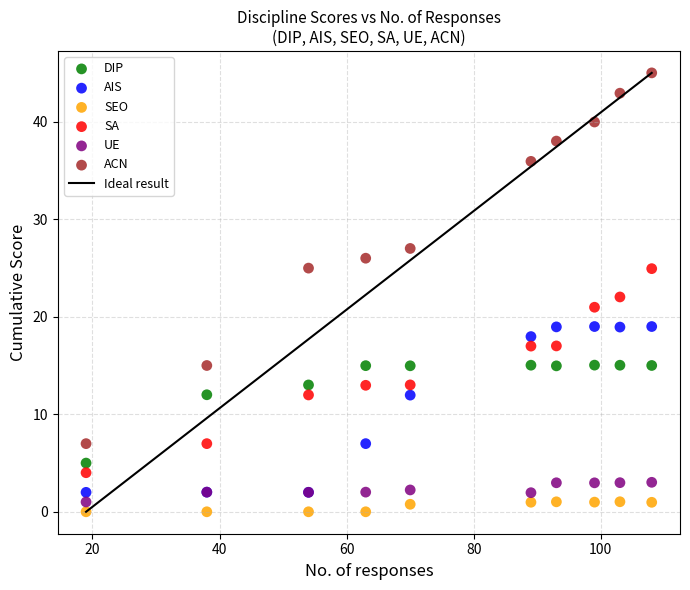

Which series has the largest Y range (max minus min)?

ACN